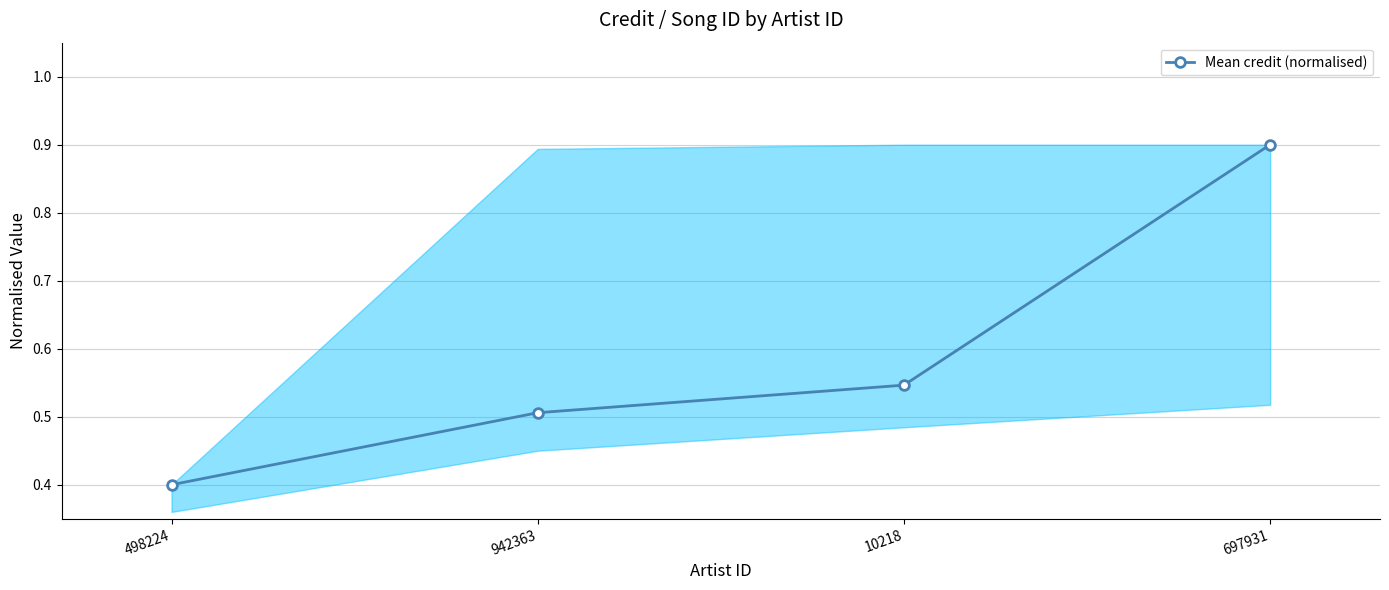

What position from the left is 498224?

1